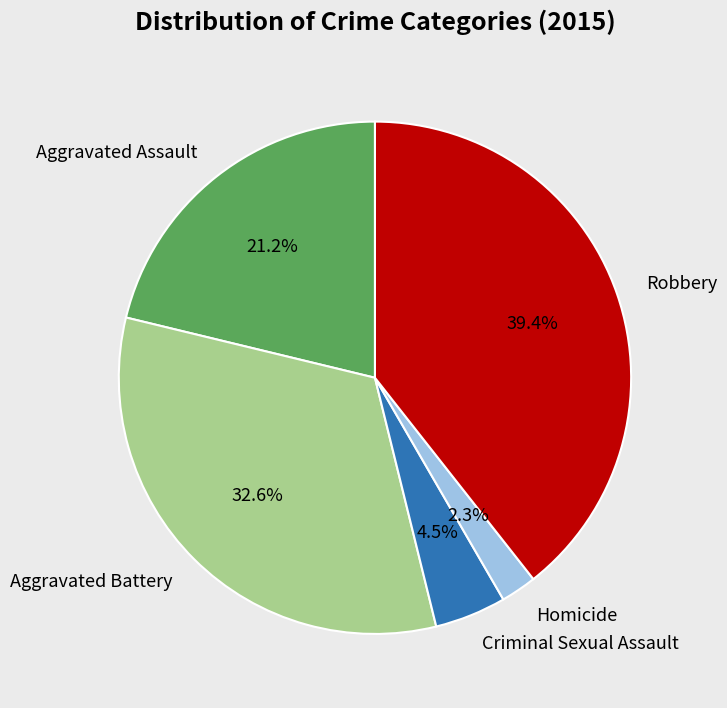

Combined, do Robbery and Aggravated Battery account for over 50%?

Yes